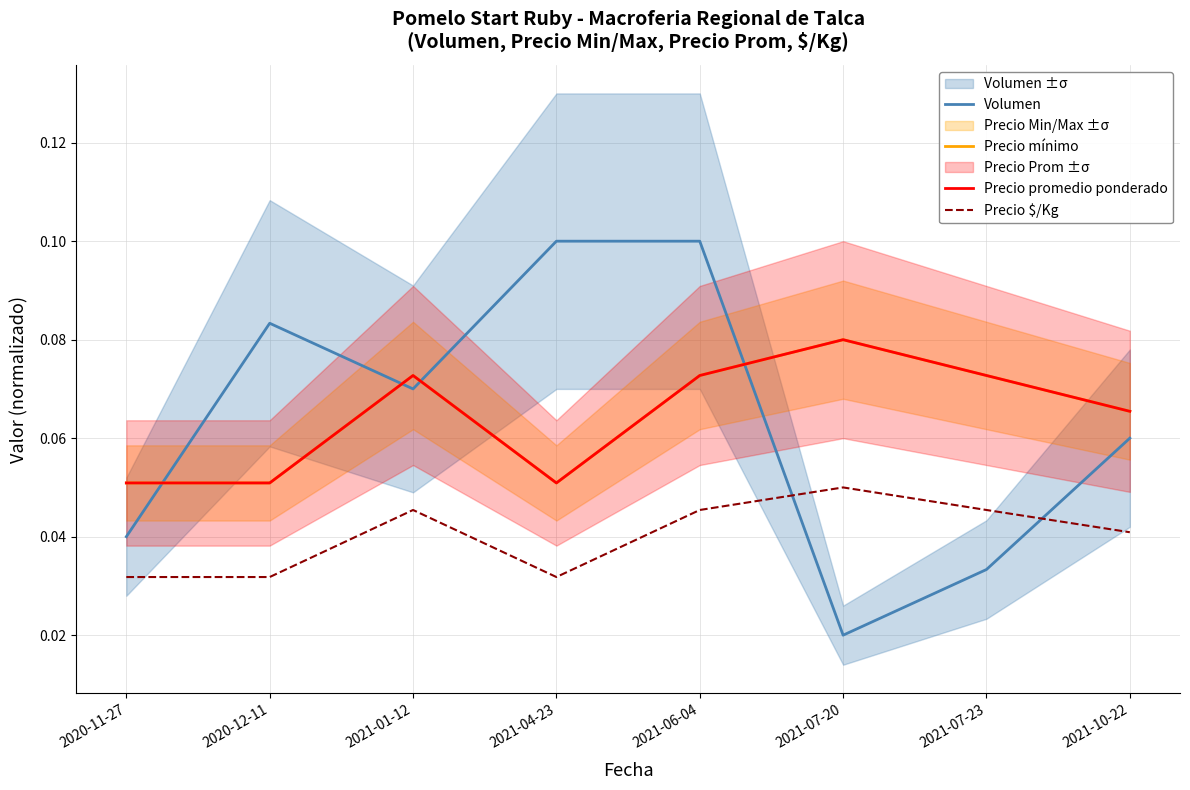

The value of Precio $/Kg at 2021-06-04 is 0.0. True or false?

True